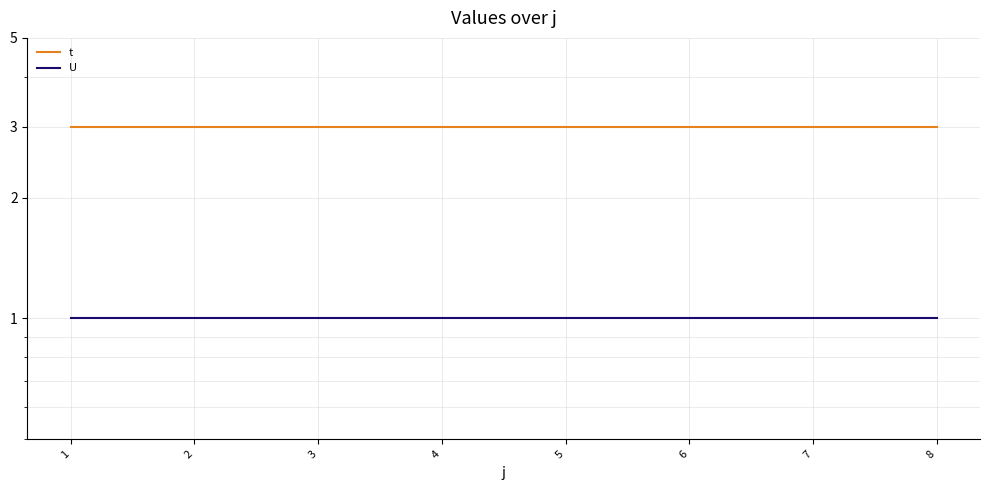

Rank the series by their maximum value, from highest to lowest.

t, U